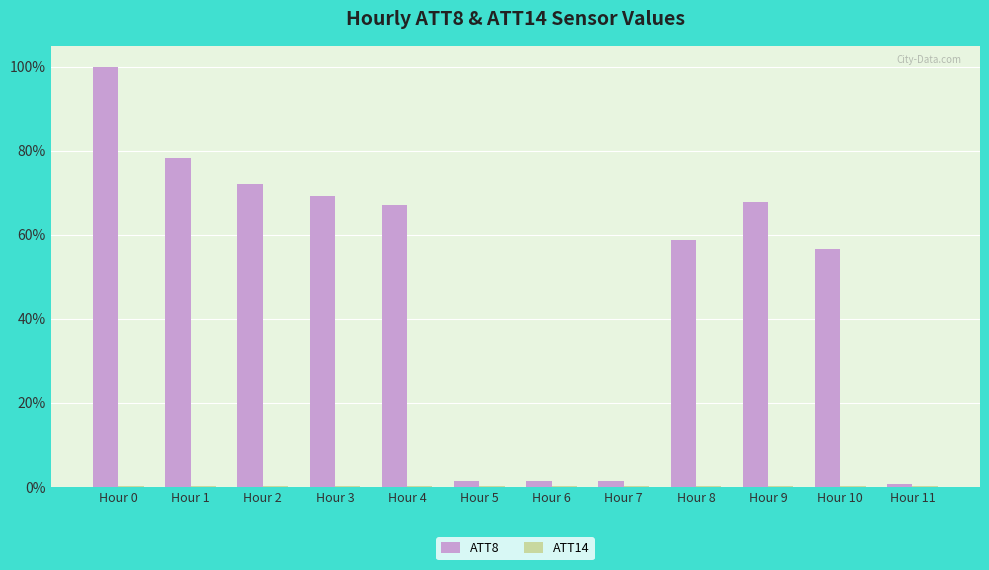

At which label is ATT8 closest to 50?

Hour 10